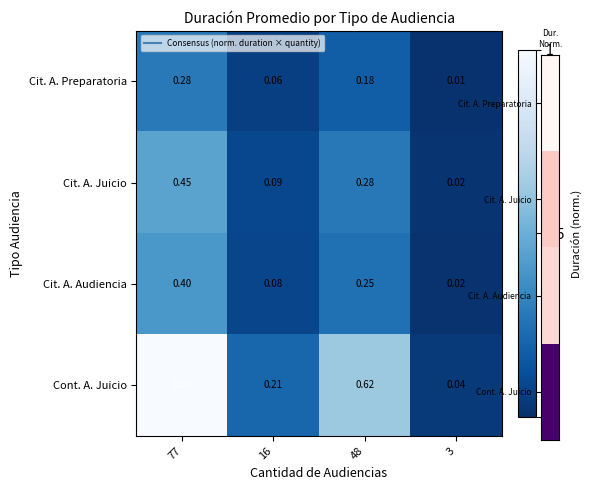

Is the value of Cont. A. Juicio at 48 greater than the value of Cit. A. Audiencia at 48?

Yes